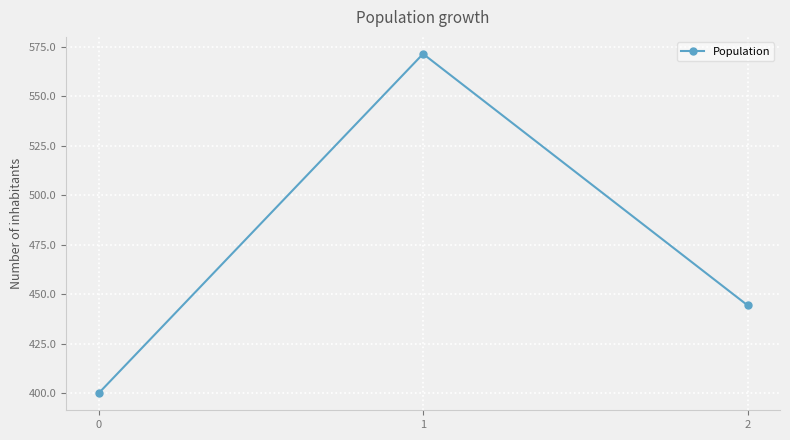

Which has a higher value, 2 or 0?

2